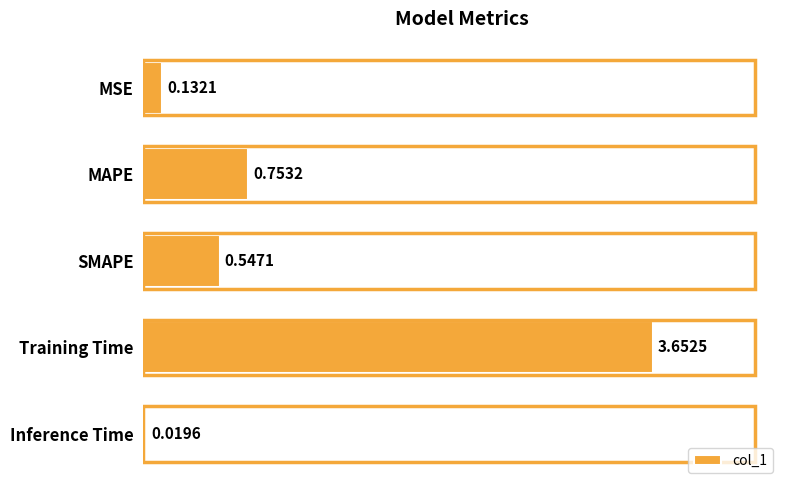

Which category has the highest value across all series?

Training Time